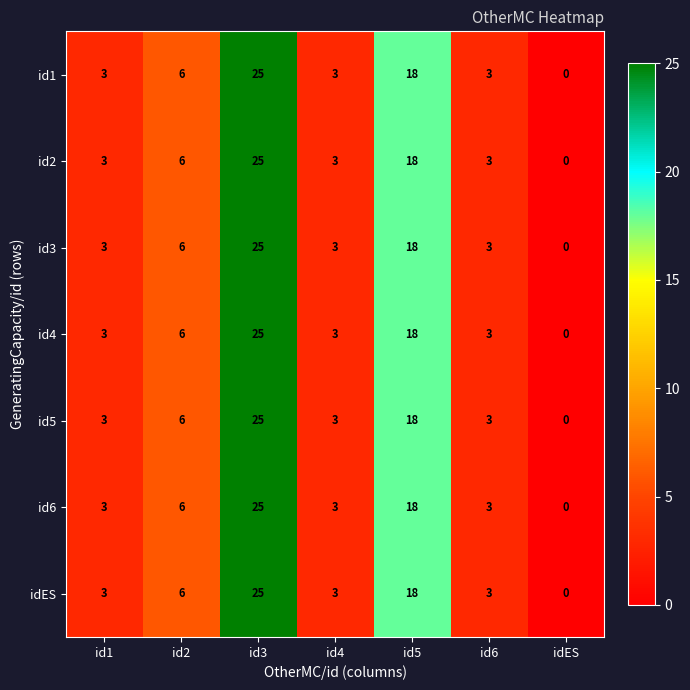

At which label is id6 closest to 12?

id2